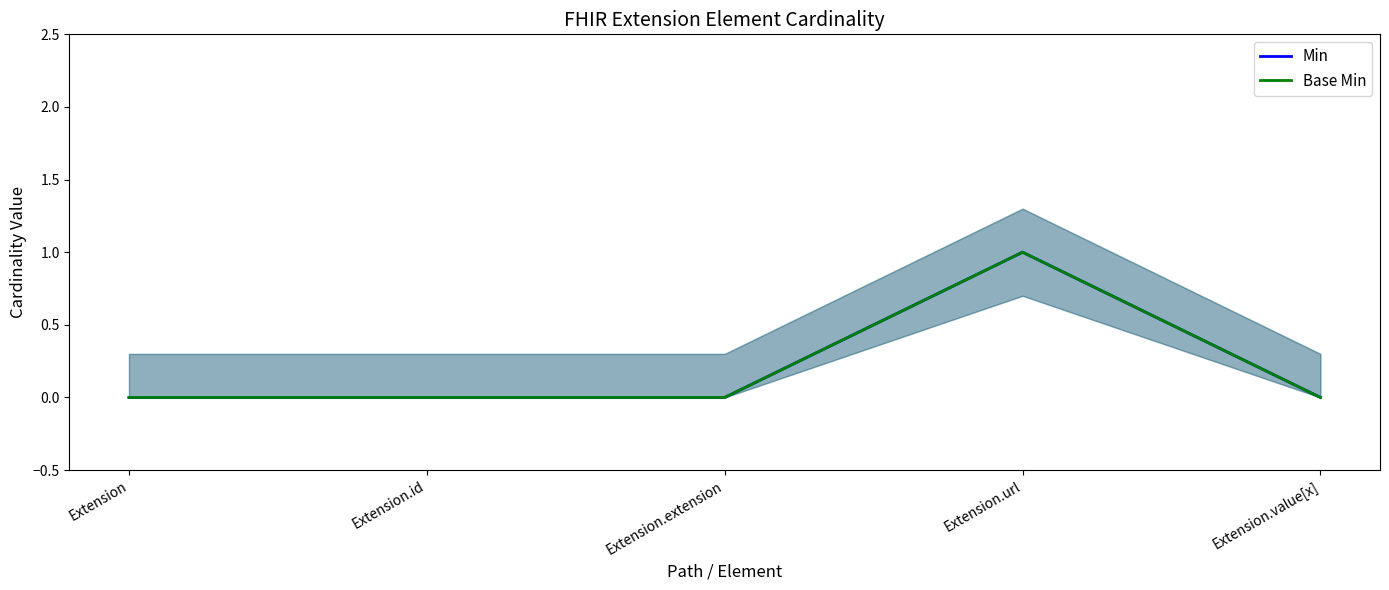

At how many categories does at least one series exceed 0?

1